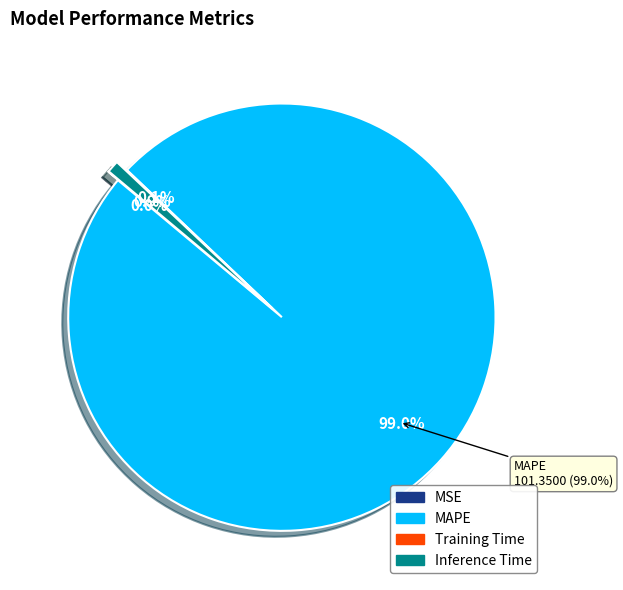

Which slice is the largest?

MAPE